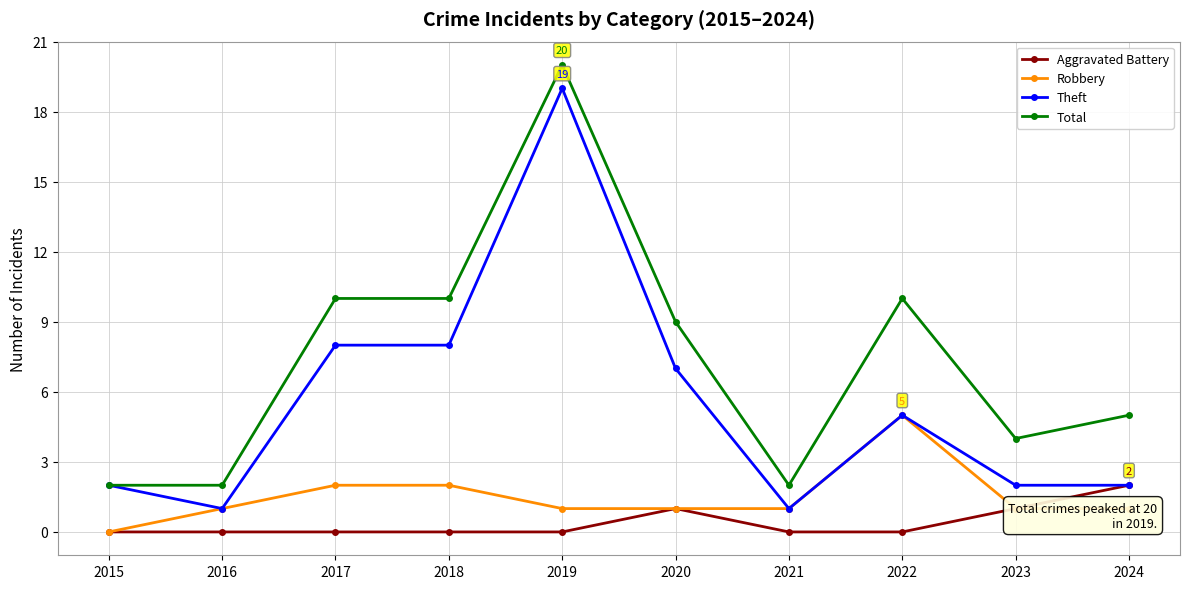

List the series in order of their overall mean, lowest first.

Aggravated Battery, Robbery, Theft, Total